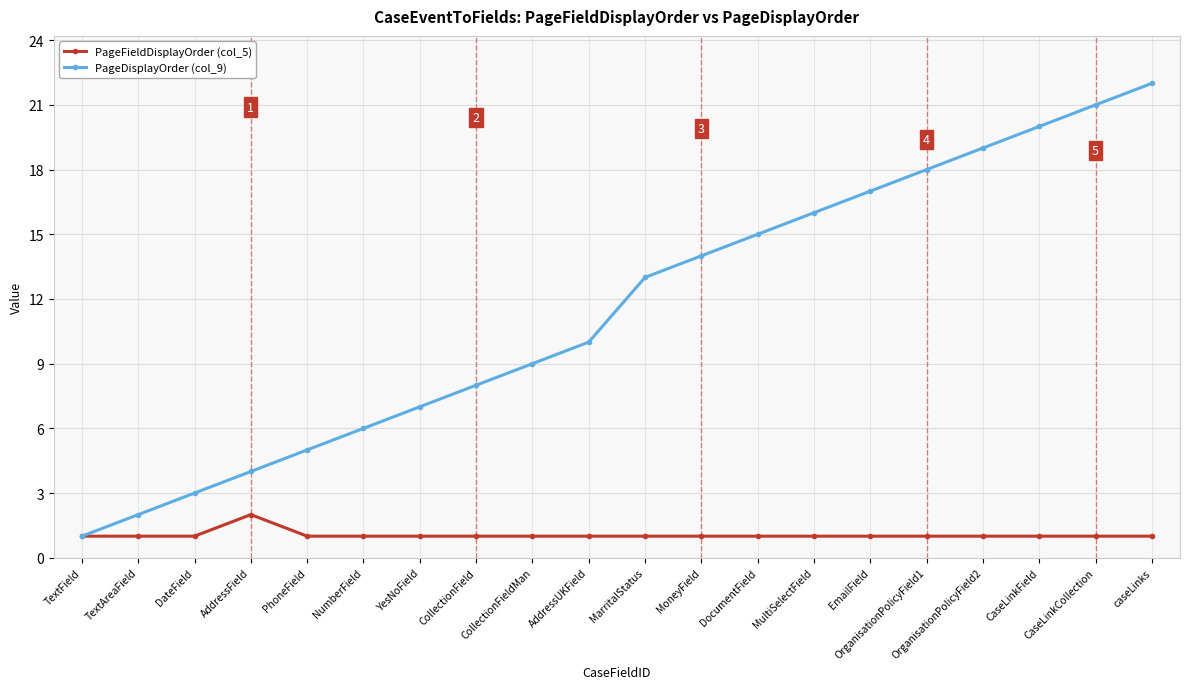

Reading left to right, transcribe all the data shown in this chart.

PageFieldDisplayOrder (col_5): TextField=1	TextAreaField=1	DateField=1	AddressField=2	PhoneField=1	NumberField=1	YesNoField=1	CollectionField=1	CollectionFieldMan=1	AddressUKField=1	MarritalStatus=1	MoneyField=1	DocumentField=1	MultiSelectField=1	EmailField=1	OrganisationPolicyField1=1	OrganisationPolicyField2=1	CaseLinkField=1	CaseLinkCollection=1	caseLinks=1
PageDisplayOrder (col_9): TextField=1	TextAreaField=2	DateField=3	AddressField=4	PhoneField=5	NumberField=6	YesNoField=7	CollectionField=8	CollectionFieldMan=9	AddressUKField=10	MarritalStatus=13	MoneyField=14	DocumentField=15	MultiSelectField=16	EmailField=17	OrganisationPolicyField1=18	OrganisationPolicyField2=19	CaseLinkField=20	CaseLinkCollection=21	caseLinks=22